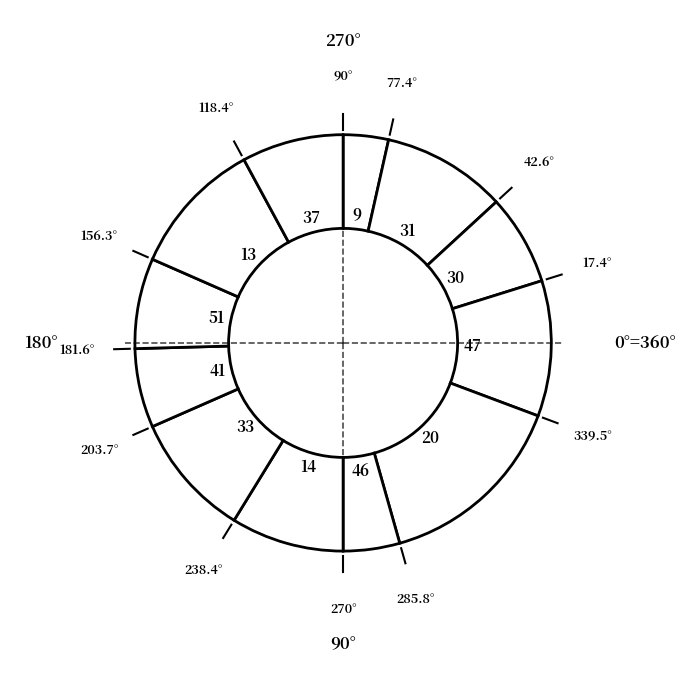

True or false: 31 accounts for 10% of the total.

True